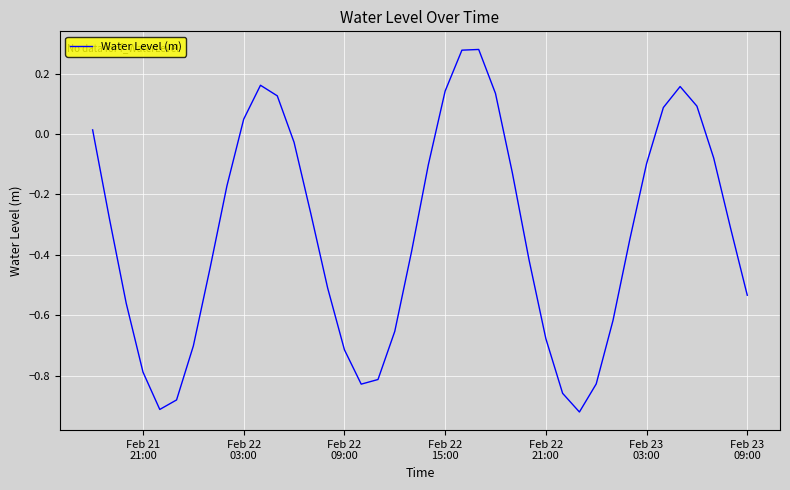

How many distinct data groups are displayed?

1